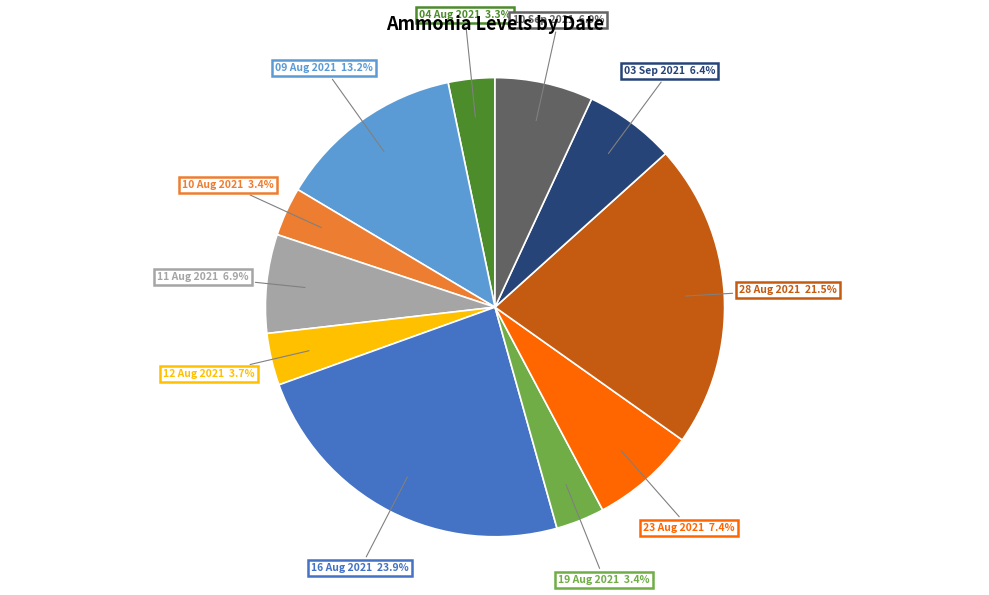

Is there any slice that represents more than half of the pie?

No